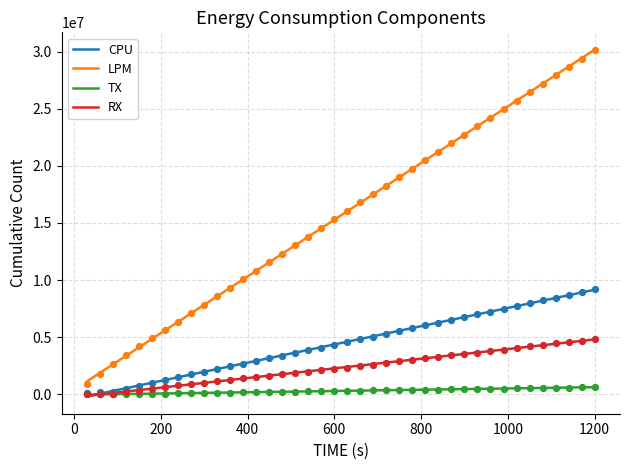

At how many categories does at least one series exceed 12647858?

24